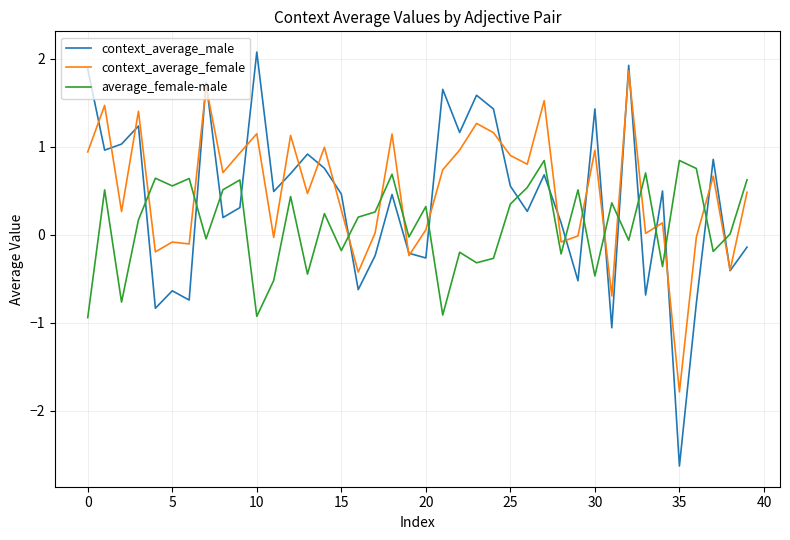

How many lines are shown in the chart?

3